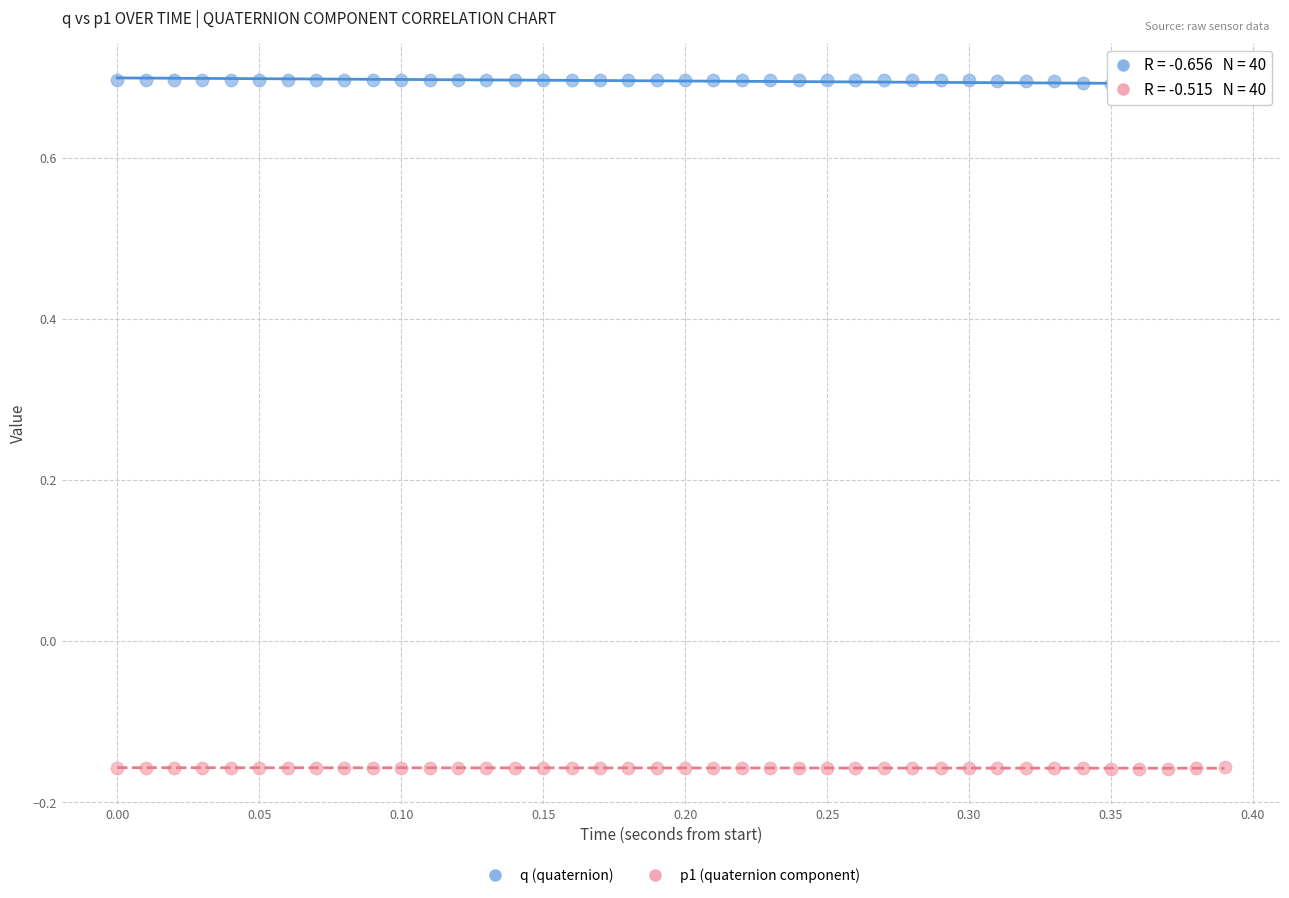

What is the X range (max minus min) for the scatter plot?

0.4